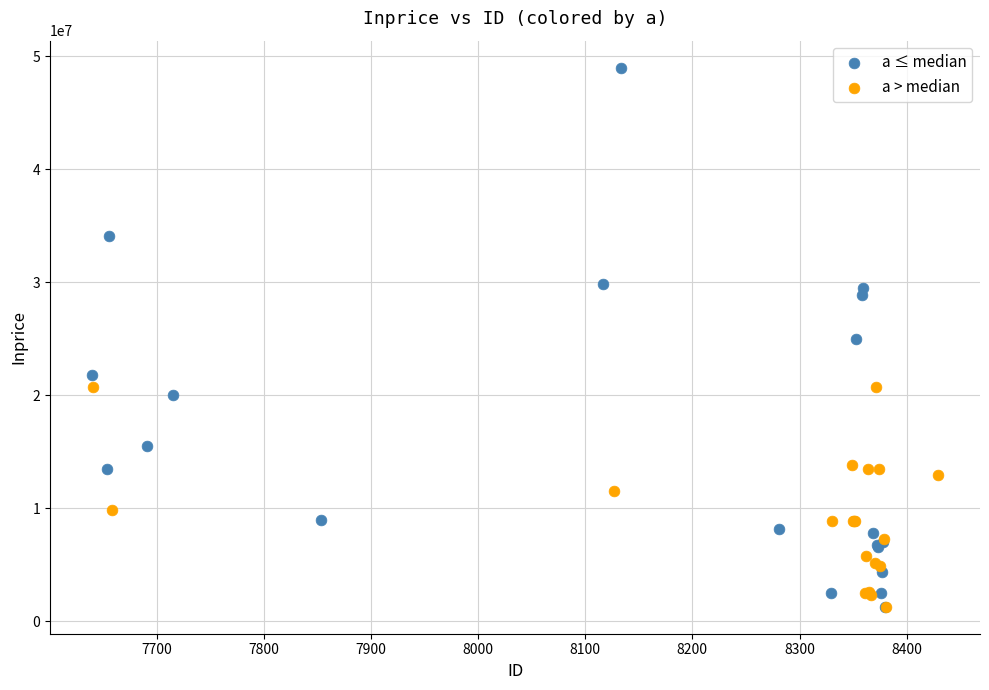

Which series has the widest spread of Y values?

a ≤ median